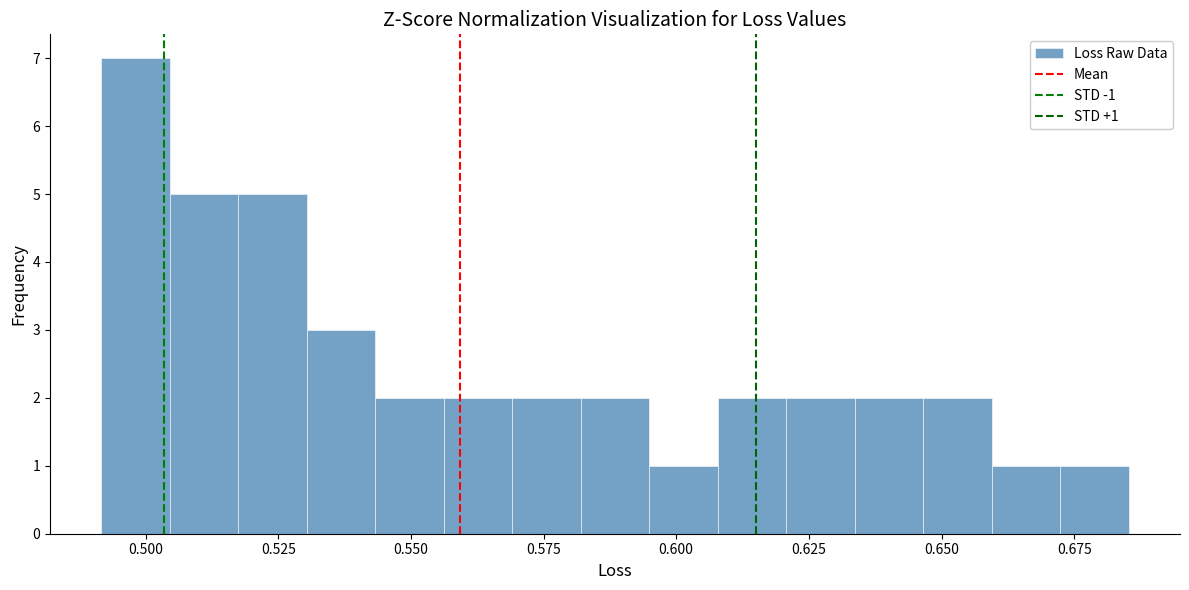

Read against the x-axis, roughly where is the centre of the tallest bar?

0.500